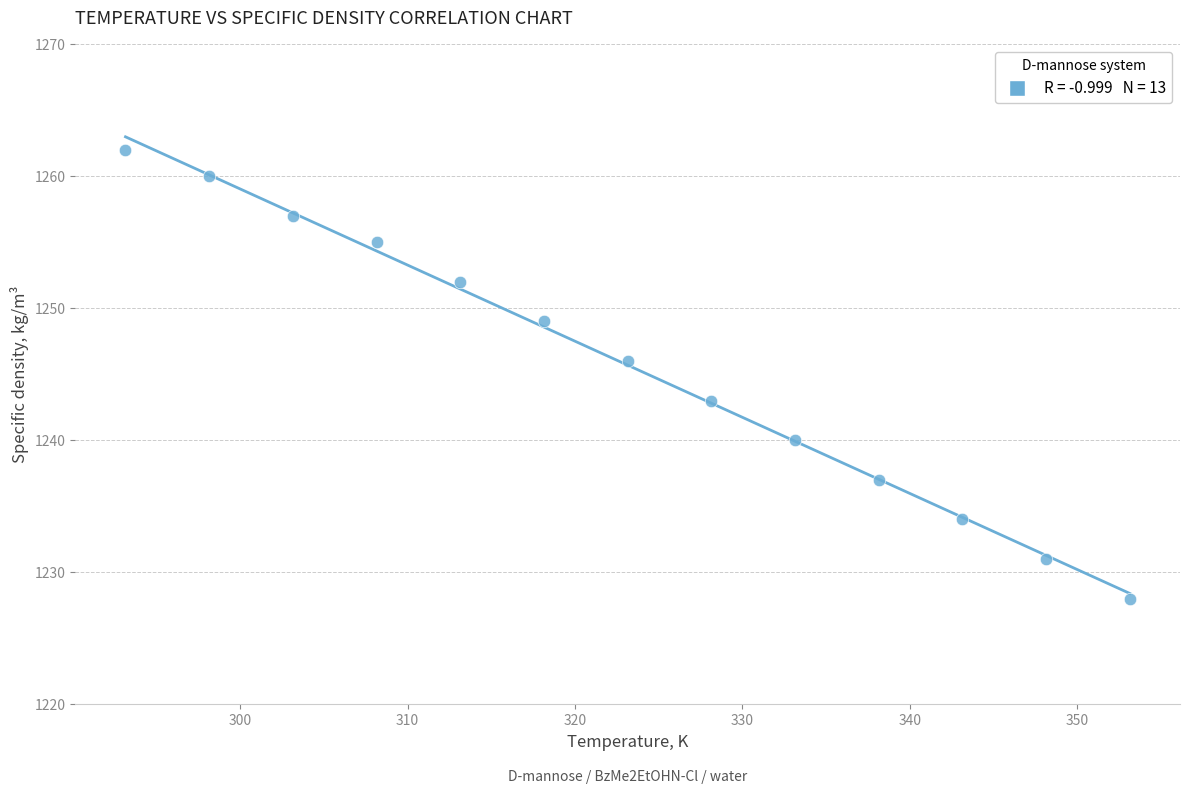

What is the range of Y values (max minus min)?

34